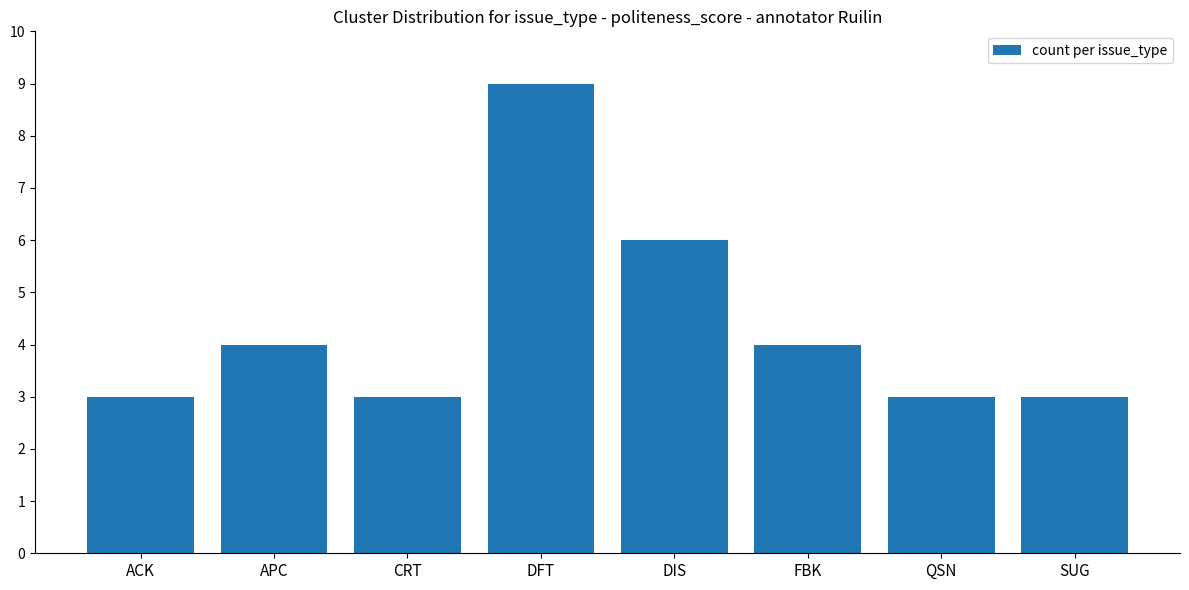

Which has a higher value, SUG or FBK?

FBK